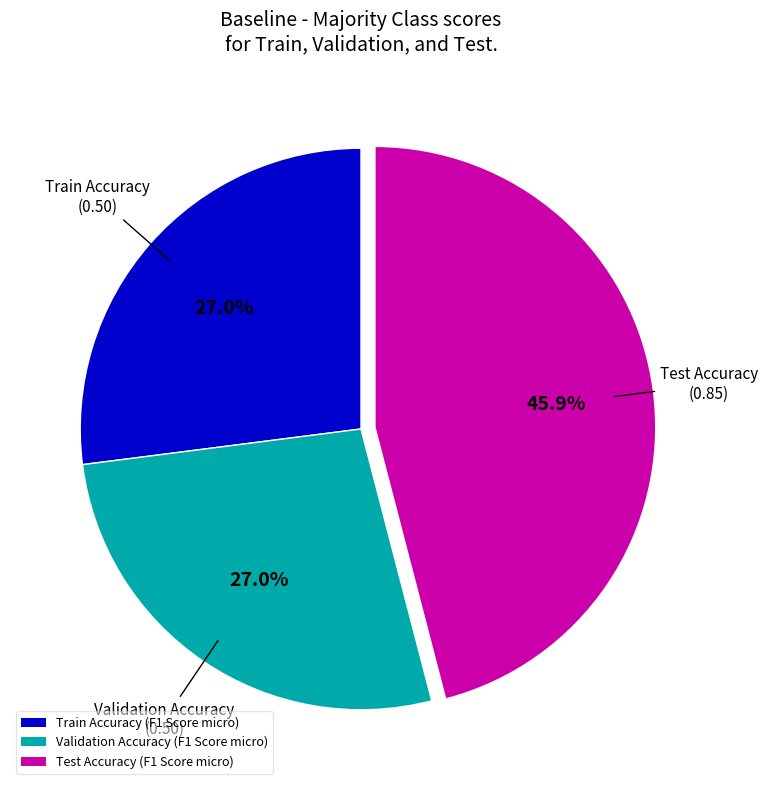

True or false: Train Accuracy (F1 Score micro) accounts for 27% of the total.

True